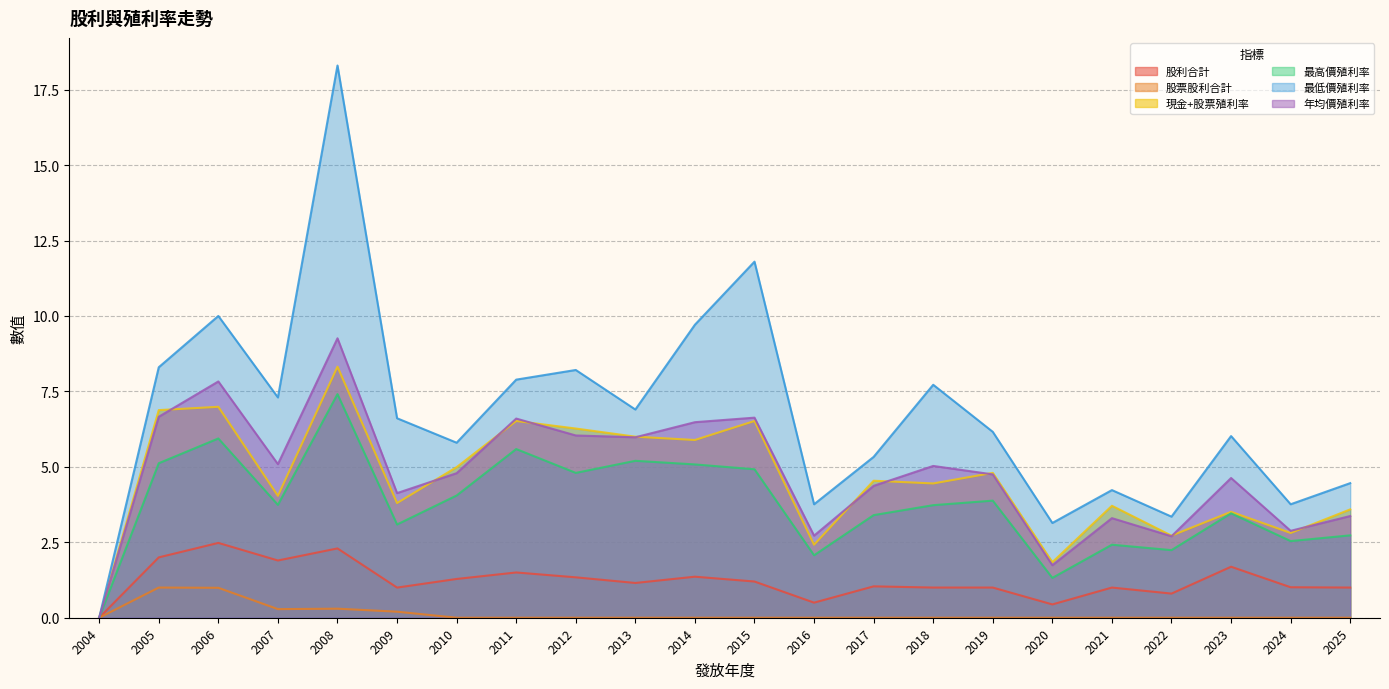

How many series are shown in this chart?

6